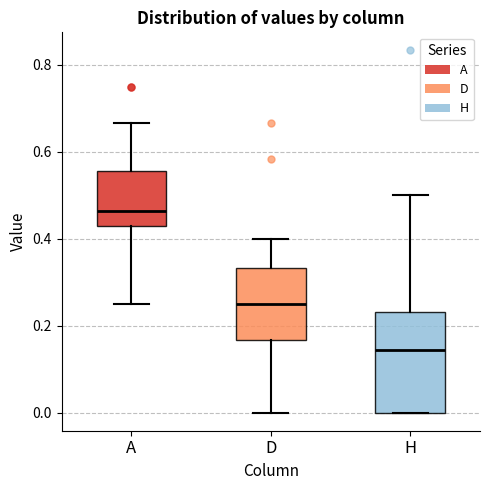

Reading left to right, transcribe this box plot: for each box, give where its median line is, the range the box spans, and where its two whiskers end, as read against the y-axis. The values are not printed on the chart, so give them approximately, as read against the axis.

A: median 0.46, box 0.42 to 0.56, whiskers 0.26 to 0.66
D: median 0.26, box 0.16 to 0.34, whiskers 0.00 to 0.40
H: median 0.14, box 0.00 to 0.24, whiskers 0.00 to 0.50